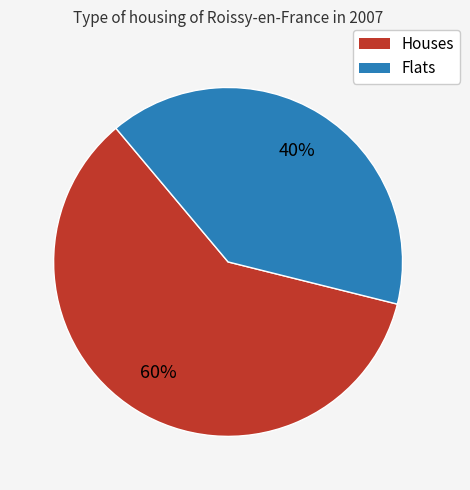

Is there a majority slice in this chart?

Yes